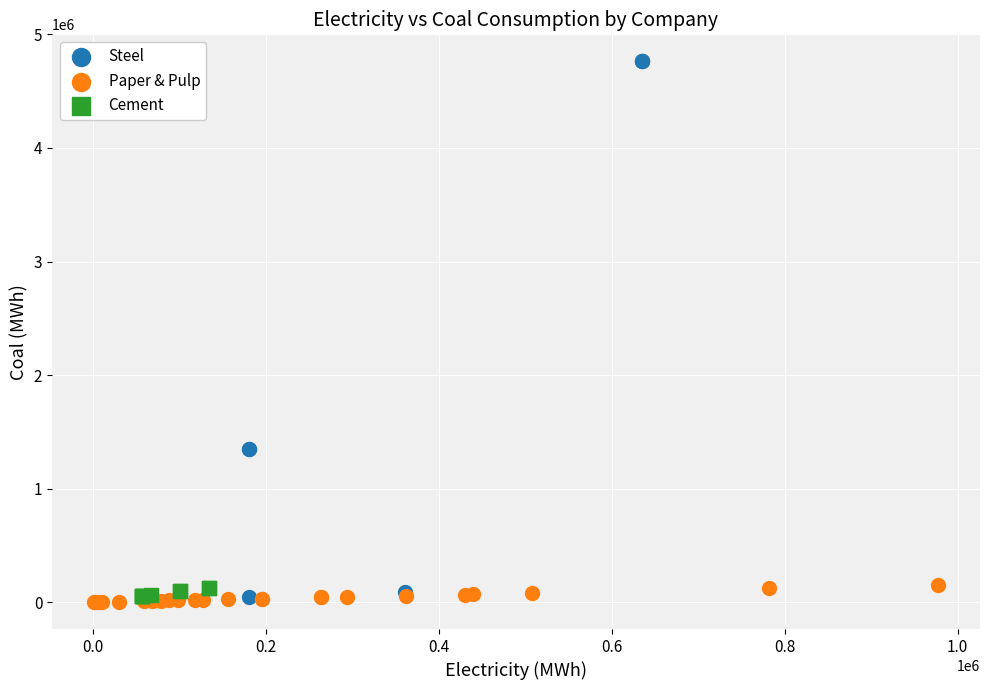

Which series has the widest spread of Y values?

Steel